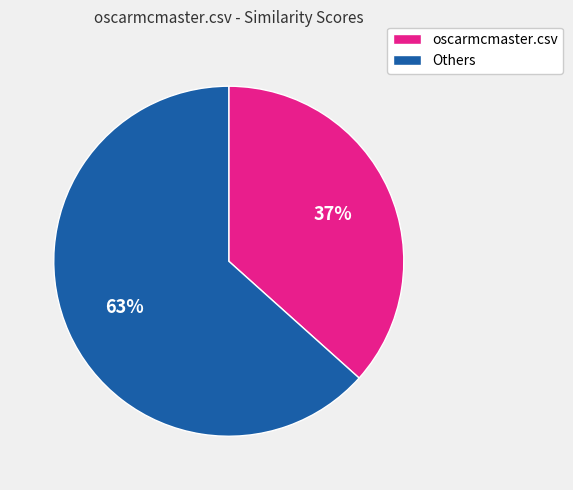

Does any single category account for the majority?

Yes